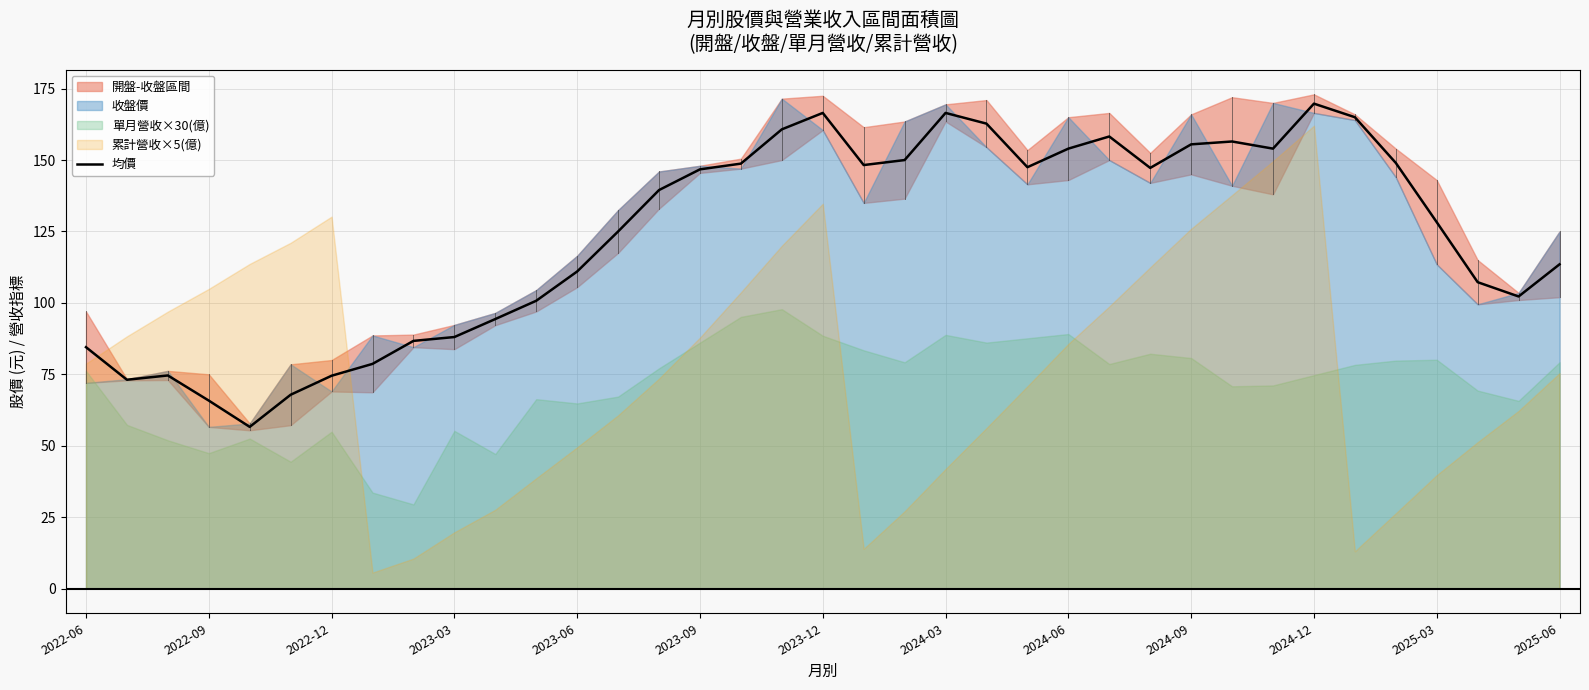

Is it true that the value at 26 is 95.6?

False